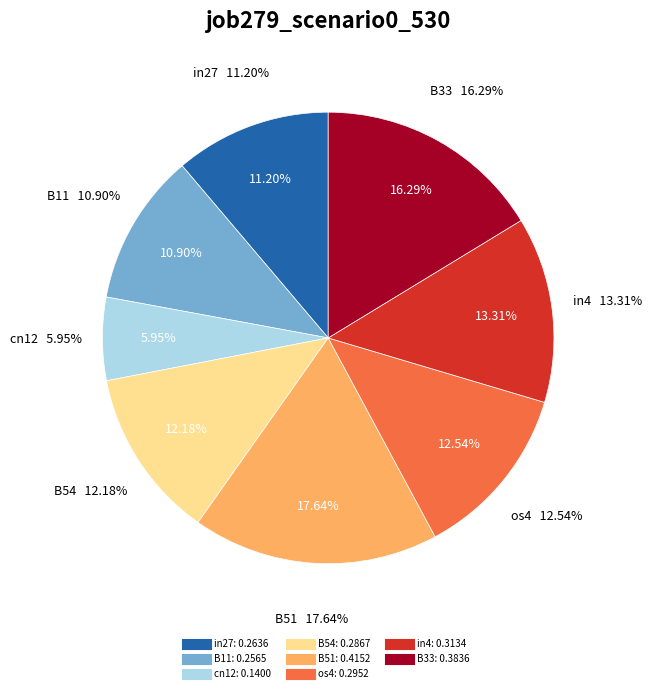

Is the sum of in27 and B11 greater than half?

No